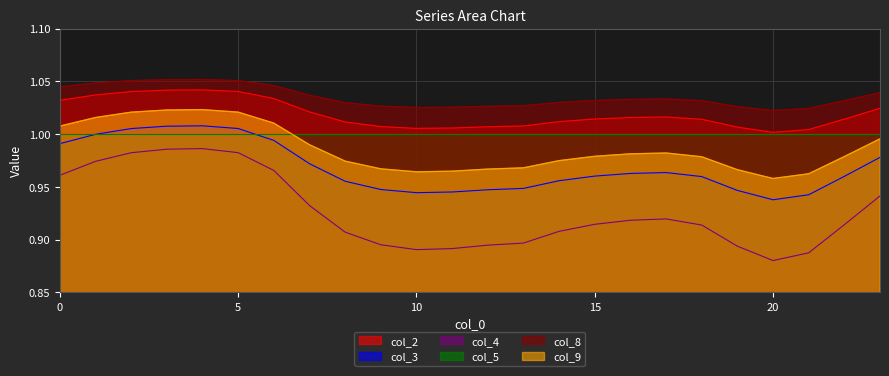

List the labels in order of col_8 value, largest first.

4, 3, 5, 2, 1, 6, 0, 23, 7, 17, 16, 15, 22, 18, 14, 8, 13, 9, 12, 19, 11, 10, 21, 20